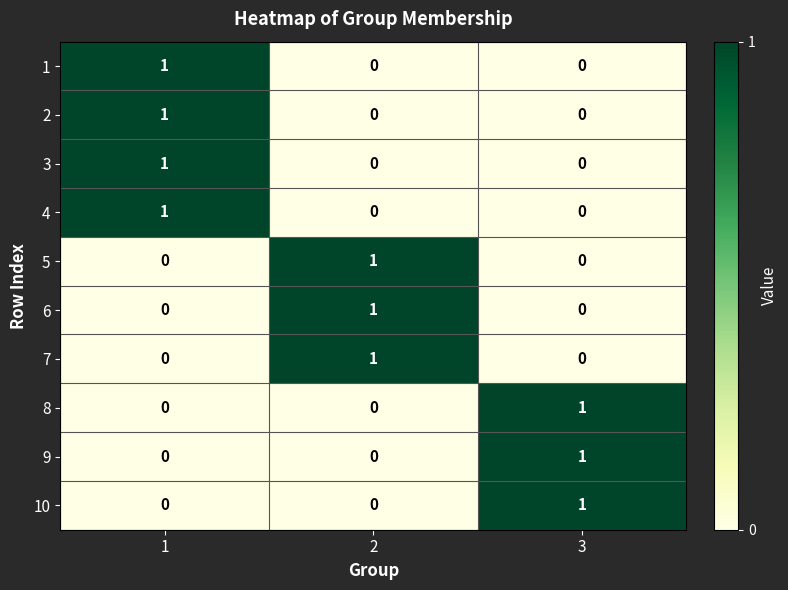

Which category has the highest value in the 8 series?

3